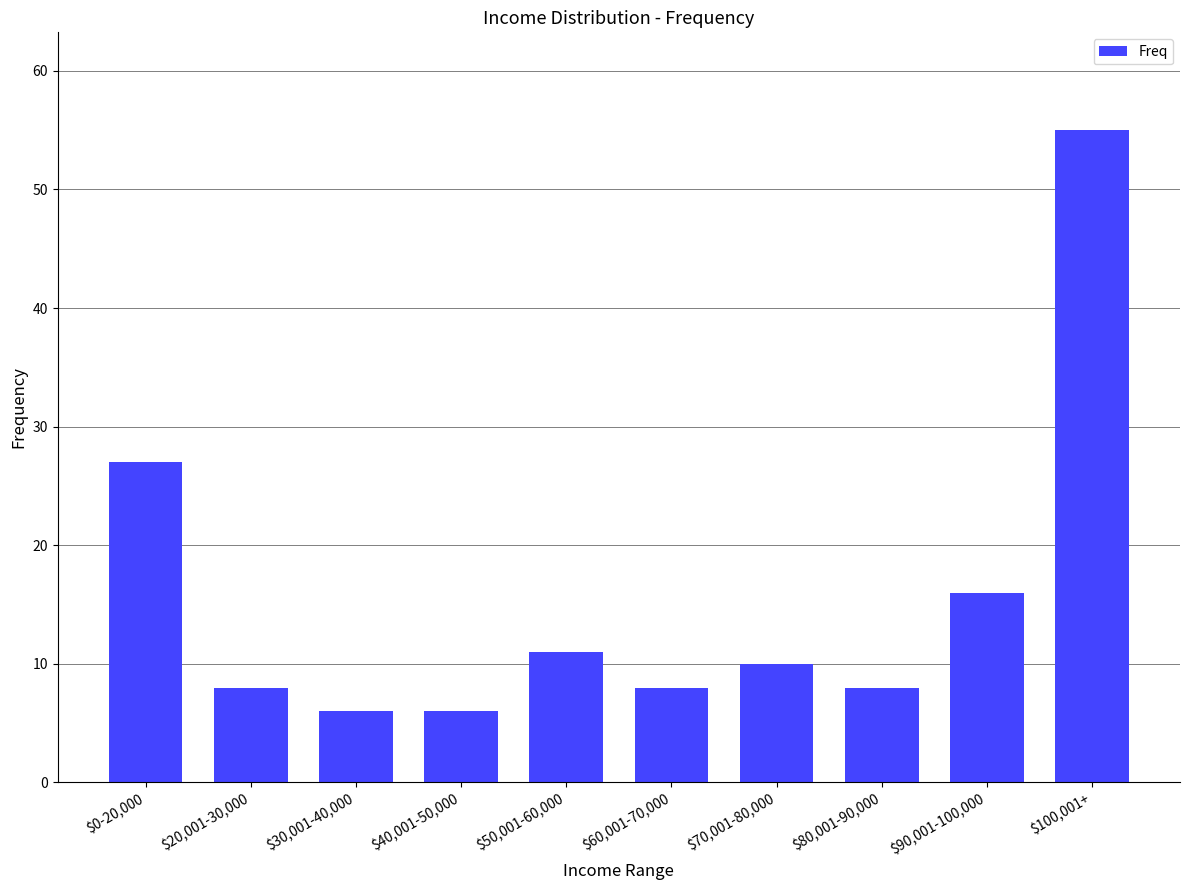

What is the sum of the values at $100,001+ and $30,001-40,000?

61